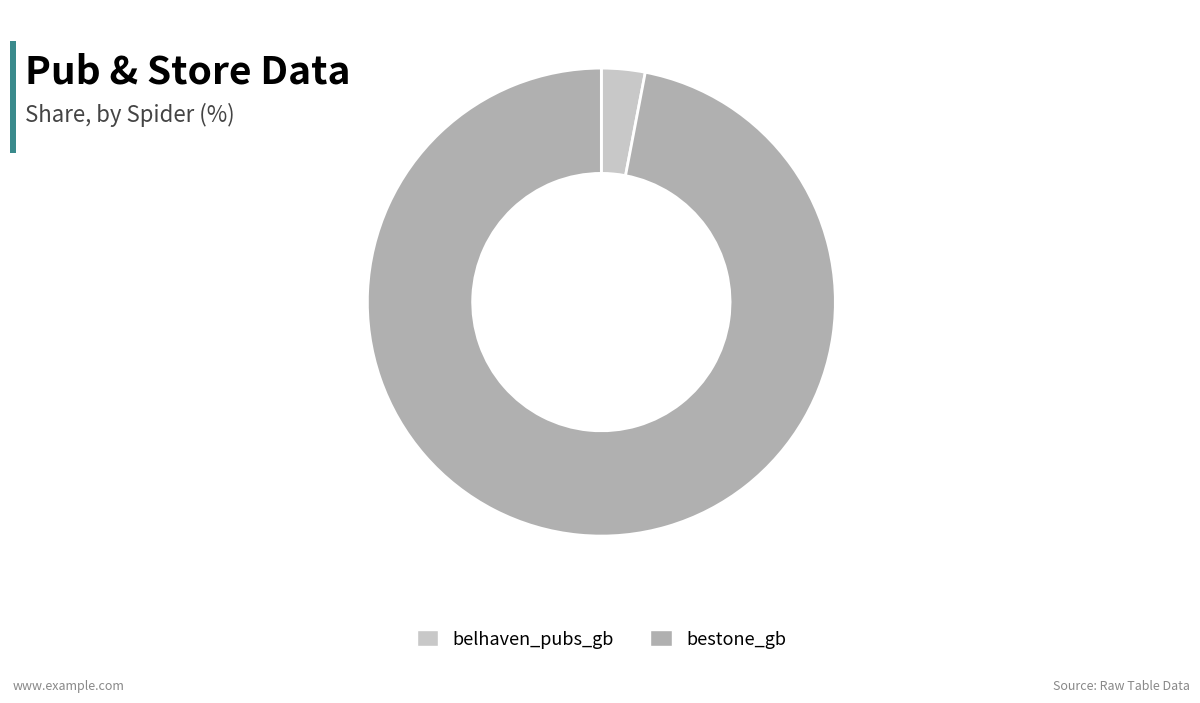

Do belhaven_pubs_gb and bestone_gb together represent more than half of the pie?

Yes